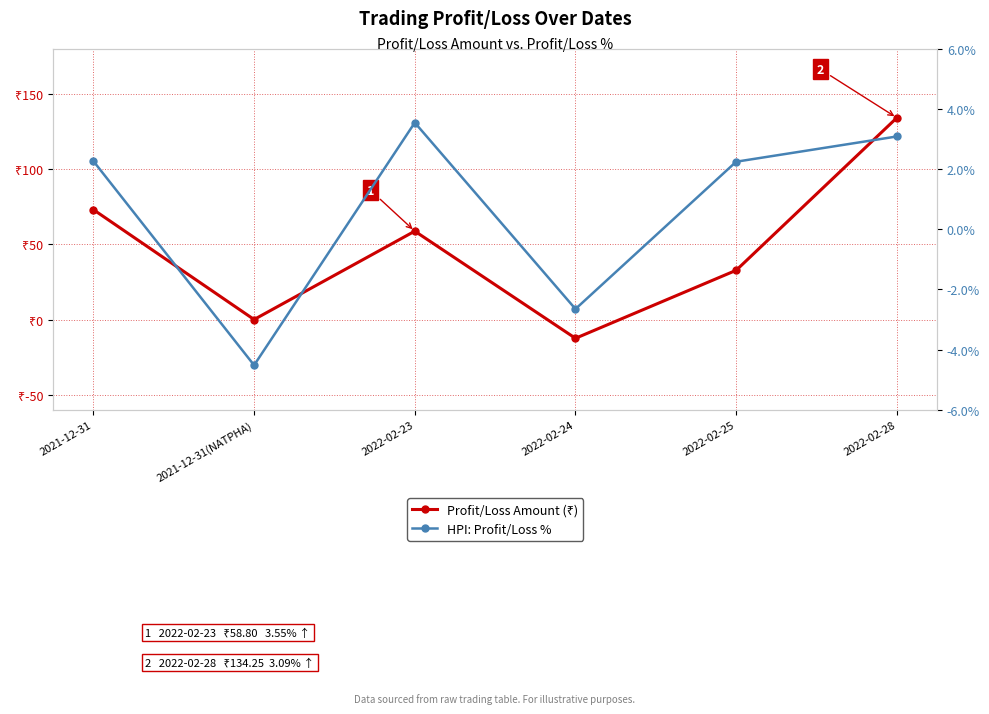

How many interior local peaks does the HPI: Profit/Loss % series have?

1